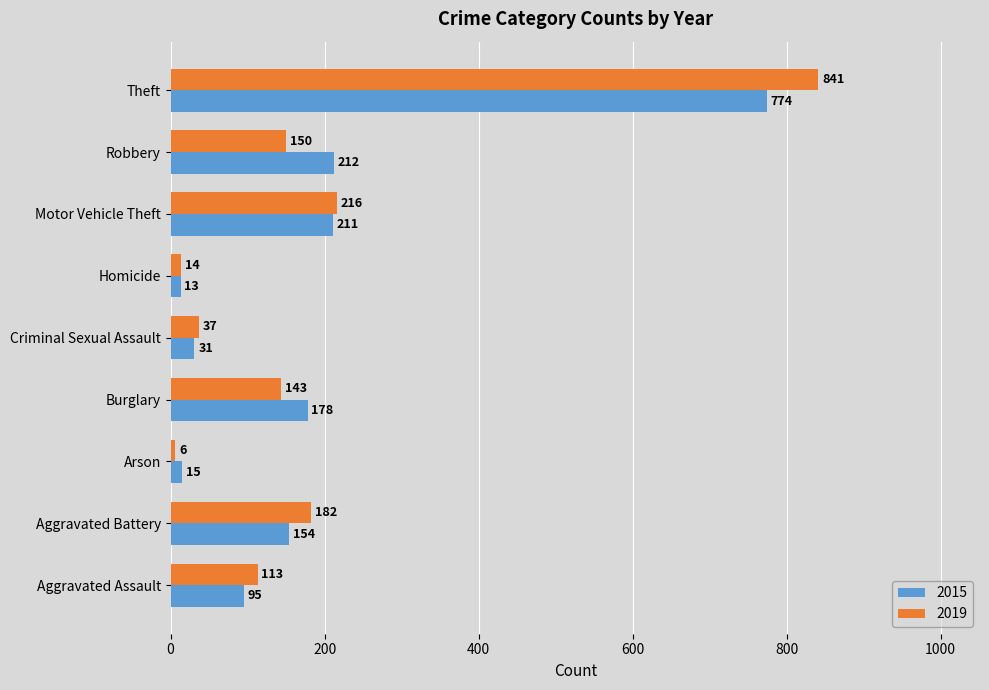

What is the total value across all series at Burglary?

321